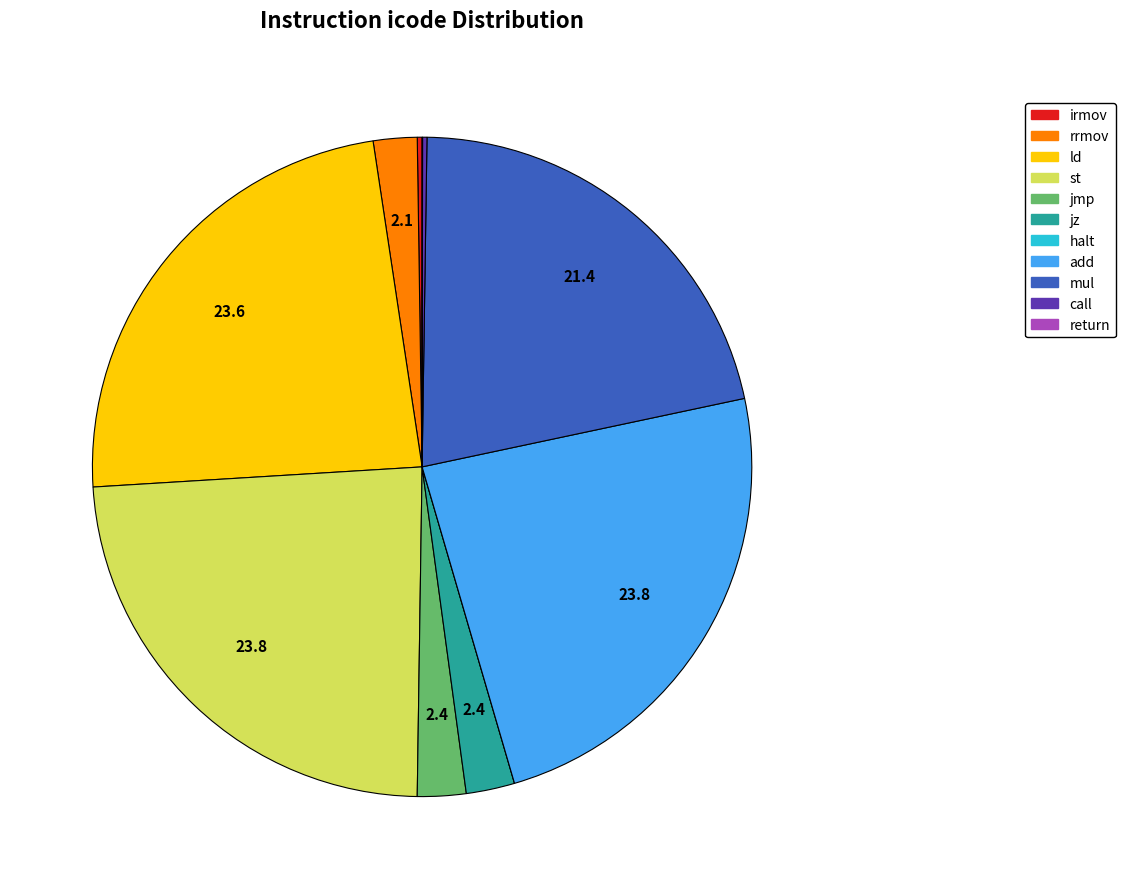

Which has a higher value, ld or jz?

ld